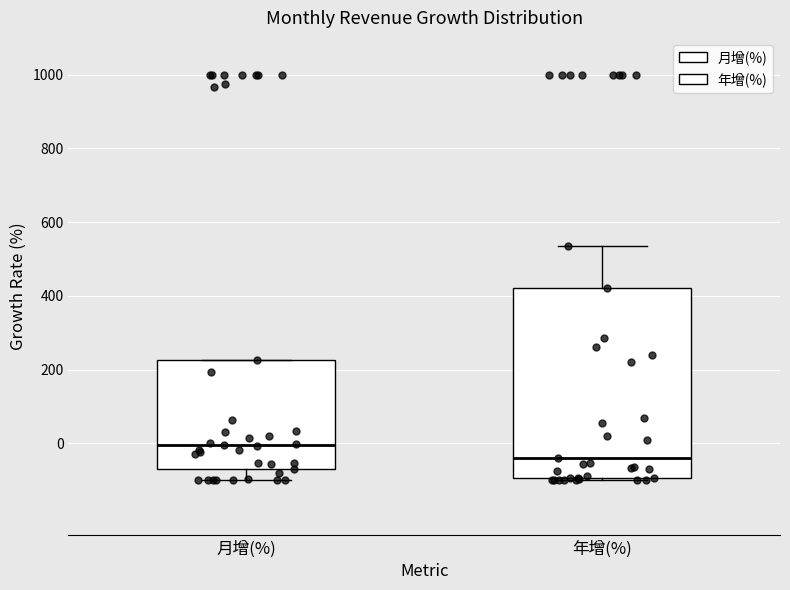

Where is the upper edge of the box for 月增(%) on the y-axis? The values are not printed on the chart, so give them approximately, as read against the axis.

220